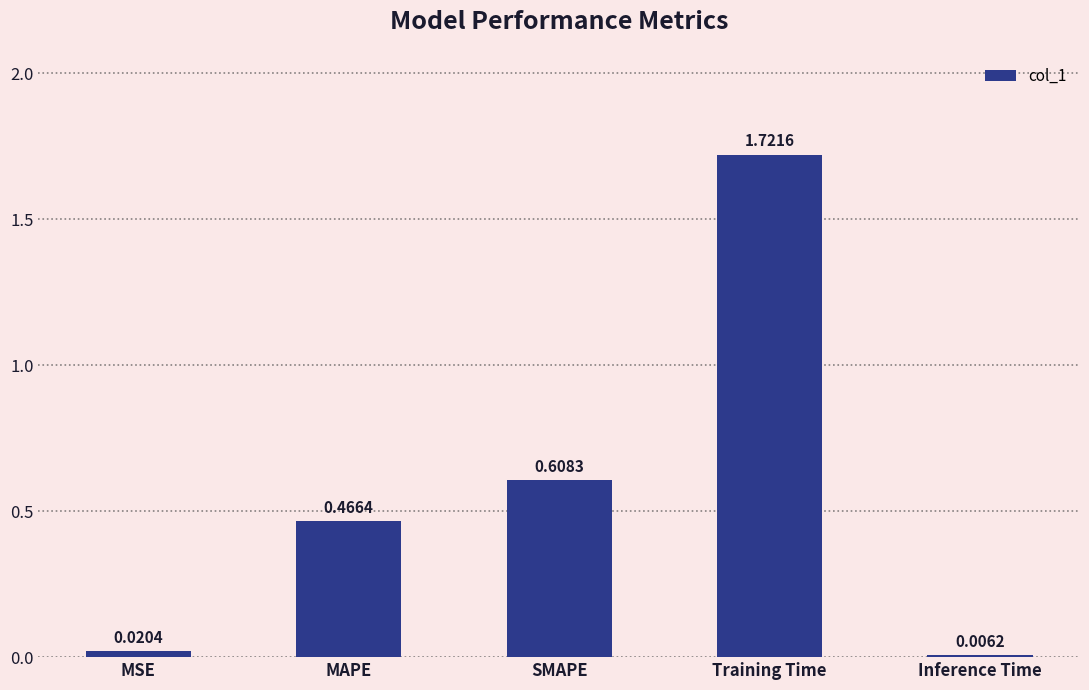

What is the change in value from MAPE to SMAPE?

+0.1